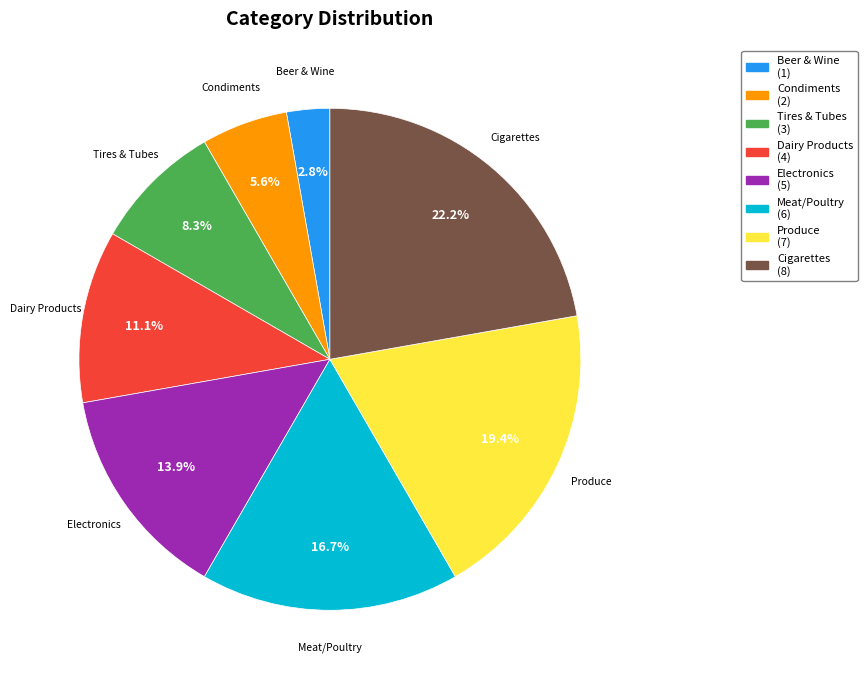

Do Tires & Tubes and Produce together represent more than half of the pie?

No